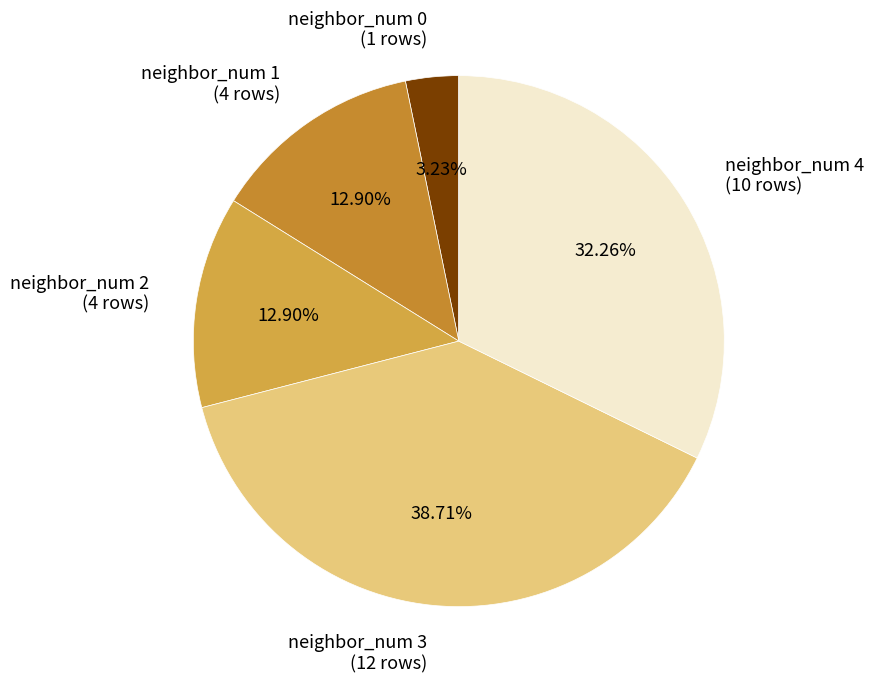

Does neighbor_num 3 (12 rows) account for over 50% of the chart?

No